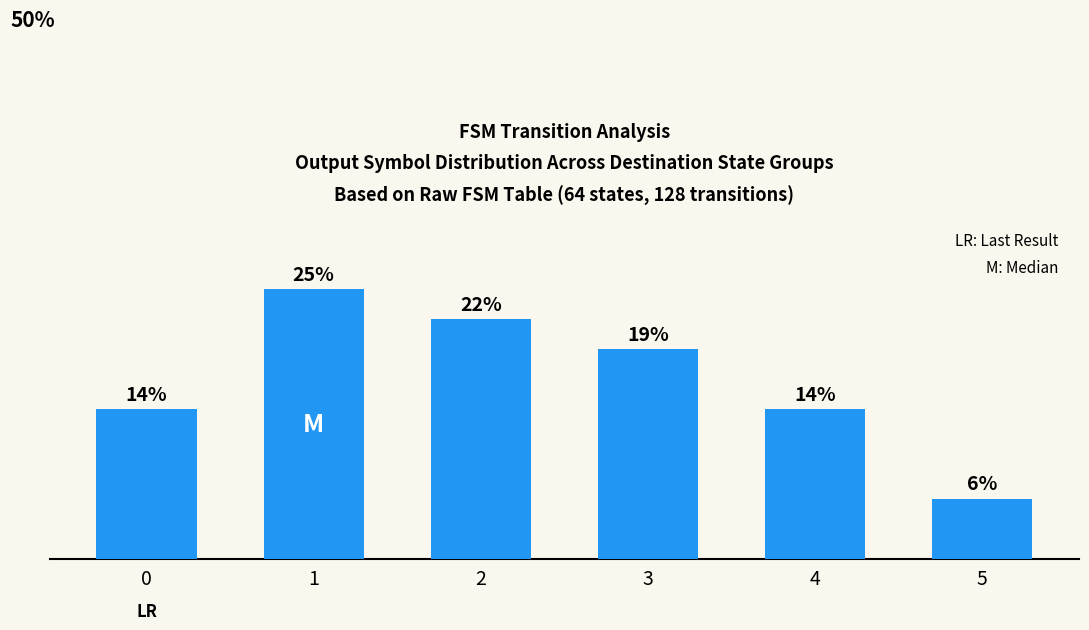

Does the chart contain any negative values?

No